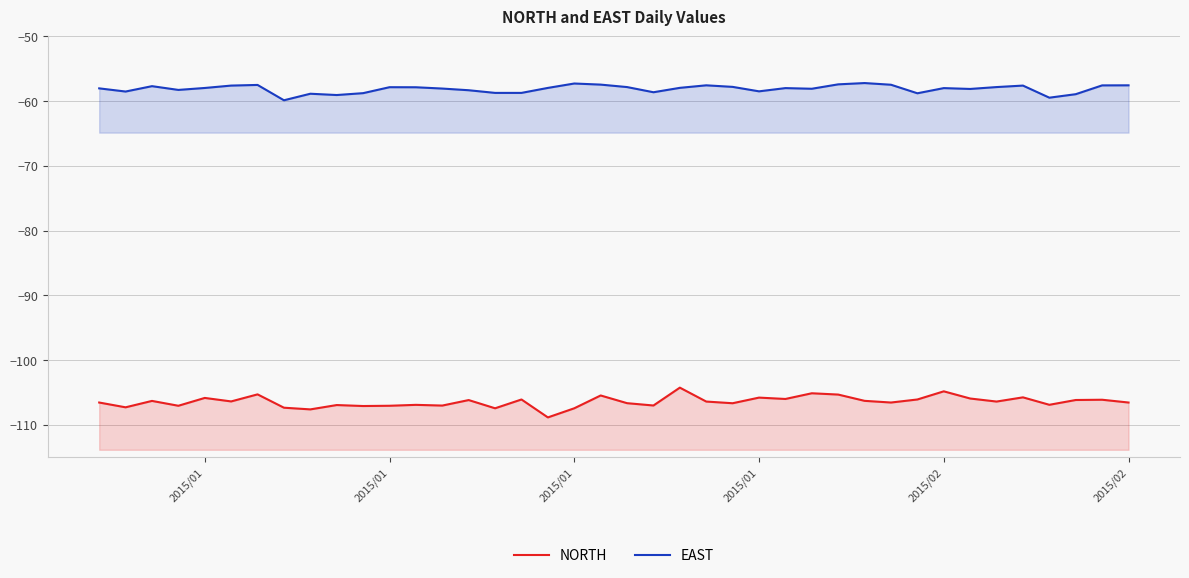

What is the greatest value displayed?

-57.2